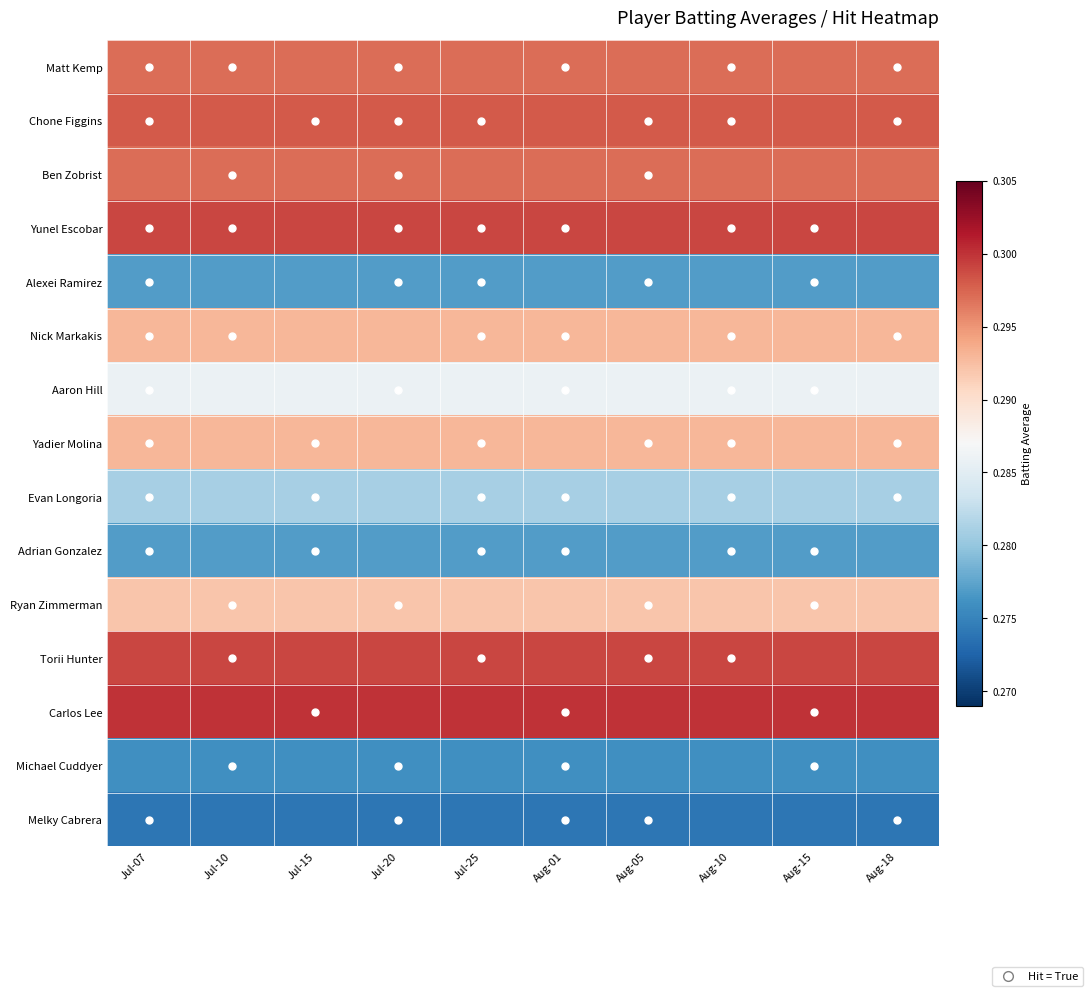

Reading left to right, transcribe all the data shown in this chart.

Matt Kemp: Jul-07=0.3	Jul-10=0.3	Jul-15=0.3	Jul-20=0.3	Jul-25=0.3	Aug-01=0.3	Aug-05=0.3	Aug-10=0.3	Aug-15=0.3	Aug-18=0.3
Chone Figgins: Jul-07=0.3	Jul-10=0.3	Jul-15=0.3	Jul-20=0.3	Jul-25=0.3	Aug-01=0.3	Aug-05=0.3	Aug-10=0.3	Aug-15=0.3	Aug-18=0.3
Ben Zobrist: Jul-07=0.3	Jul-10=0.3	Jul-15=0.3	Jul-20=0.3	Jul-25=0.3	Aug-01=0.3	Aug-05=0.3	Aug-10=0.3	Aug-15=0.3	Aug-18=0.3
Yunel Escobar: Jul-07=0.3	Jul-10=0.3	Jul-15=0.3	Jul-20=0.3	Jul-25=0.3	Aug-01=0.3	Aug-05=0.3	Aug-10=0.3	Aug-15=0.3	Aug-18=0.3
Alexei Ramirez: Jul-07=0.3	Jul-10=0.3	Jul-15=0.3	Jul-20=0.3	Jul-25=0.3	Aug-01=0.3	Aug-05=0.3	Aug-10=0.3	Aug-15=0.3	Aug-18=0.3
Nick Markakis: Jul-07=0.3	Jul-10=0.3	Jul-15=0.3	Jul-20=0.3	Jul-25=0.3	Aug-01=0.3	Aug-05=0.3	Aug-10=0.3	Aug-15=0.3	Aug-18=0.3
Aaron Hill: Jul-07=0.3	Jul-10=0.3	Jul-15=0.3	Jul-20=0.3	Jul-25=0.3	Aug-01=0.3	Aug-05=0.3	Aug-10=0.3	Aug-15=0.3	Aug-18=0.3
Yadier Molina: Jul-07=0.3	Jul-10=0.3	Jul-15=0.3	Jul-20=0.3	Jul-25=0.3	Aug-01=0.3	Aug-05=0.3	Aug-10=0.3	Aug-15=0.3	Aug-18=0.3
Evan Longoria: Jul-07=0.3	Jul-10=0.3	Jul-15=0.3	Jul-20=0.3	Jul-25=0.3	Aug-01=0.3	Aug-05=0.3	Aug-10=0.3	Aug-15=0.3	Aug-18=0.3
Adrian Gonzalez: Jul-07=0.3	Jul-10=0.3	Jul-15=0.3	Jul-20=0.3	Jul-25=0.3	Aug-01=0.3	Aug-05=0.3	Aug-10=0.3	Aug-15=0.3	Aug-18=0.3
Ryan Zimmerman: Jul-07=0.3	Jul-10=0.3	Jul-15=0.3	Jul-20=0.3	Jul-25=0.3	Aug-01=0.3	Aug-05=0.3	Aug-10=0.3	Aug-15=0.3	Aug-18=0.3
Torii Hunter: Jul-07=0.3	Jul-10=0.3	Jul-15=0.3	Jul-20=0.3	Jul-25=0.3	Aug-01=0.3	Aug-05=0.3	Aug-10=0.3	Aug-15=0.3	Aug-18=0.3
Carlos Lee: Jul-07=0.3	Jul-10=0.3	Jul-15=0.3	Jul-20=0.3	Jul-25=0.3	Aug-01=0.3	Aug-05=0.3	Aug-10=0.3	Aug-15=0.3	Aug-18=0.3
Michael Cuddyer: Jul-07=0.3	Jul-10=0.3	Jul-15=0.3	Jul-20=0.3	Jul-25=0.3	Aug-01=0.3	Aug-05=0.3	Aug-10=0.3	Aug-15=0.3	Aug-18=0.3
Melky Cabrera: Jul-07=0.3	Jul-10=0.3	Jul-15=0.3	Jul-20=0.3	Jul-25=0.3	Aug-01=0.3	Aug-05=0.3	Aug-10=0.3	Aug-15=0.3	Aug-18=0.3